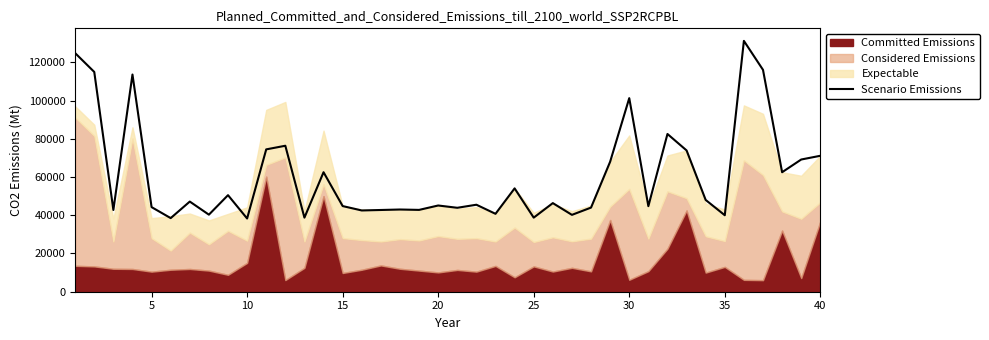

True or false: the data shows 40300 at 35.

True